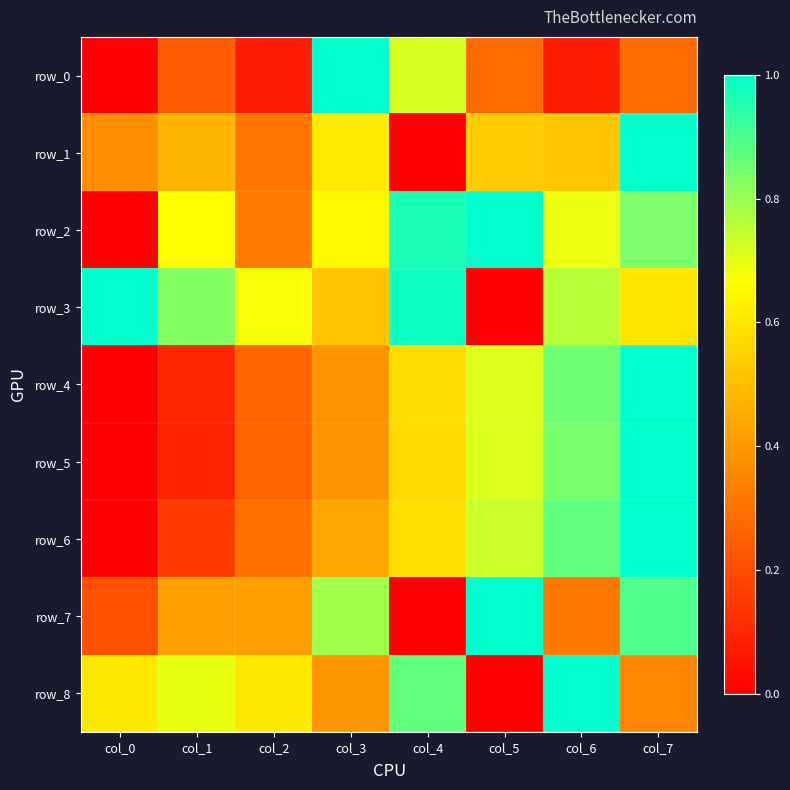

How many positive values does the row_7 series have?

7